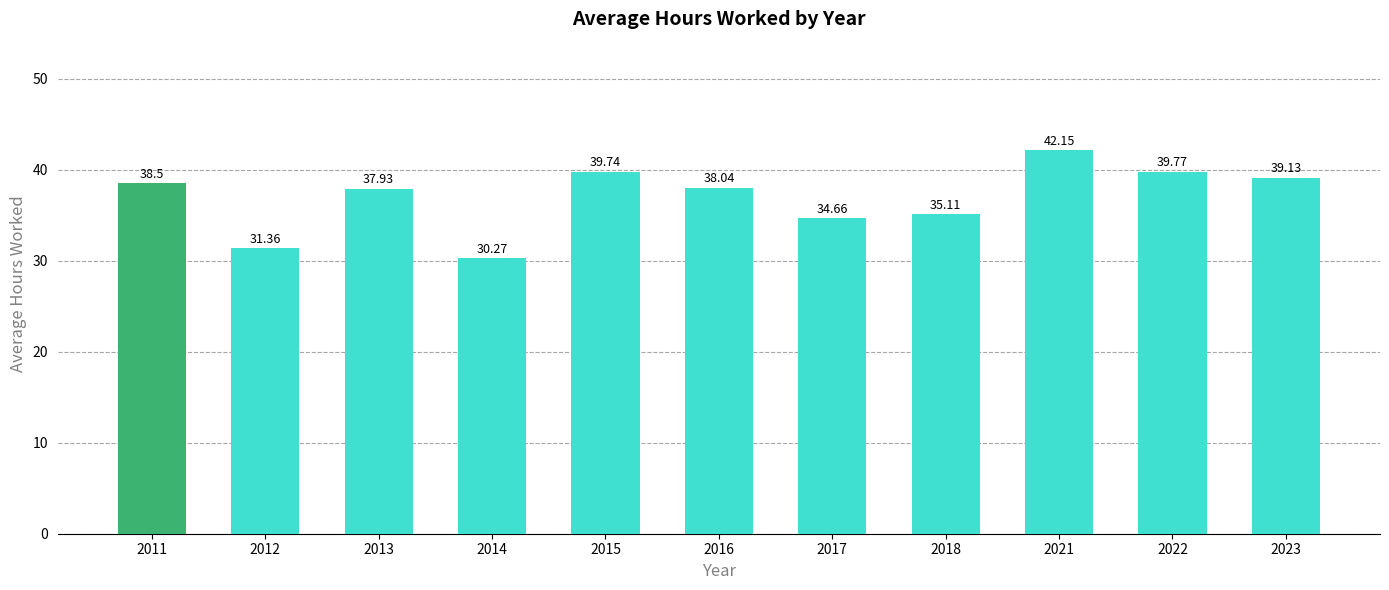

At which label is the value closest to 36?

2018